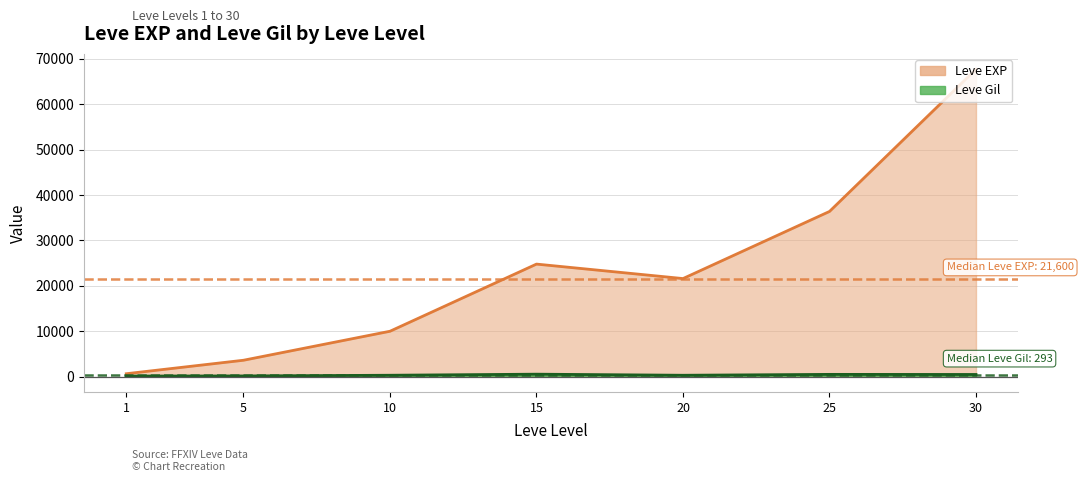

At which label is Leve EXP closest to 34180?

25